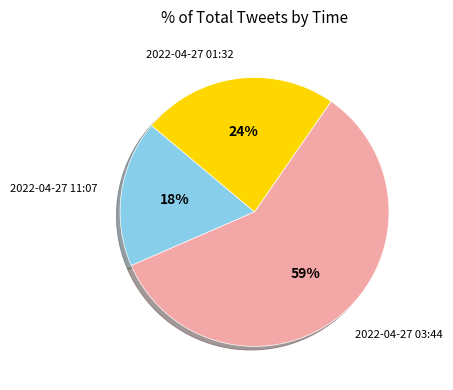

Rank the categories by value from lowest to highest.

2022-04-27 11:07, 2022-04-27 01:32, 2022-04-27 03:44